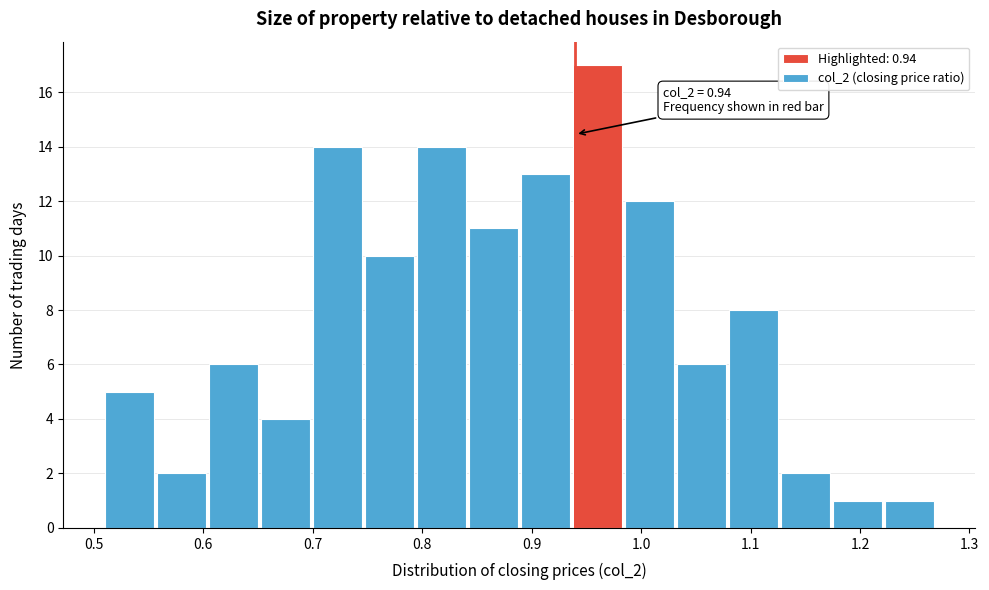

Over which range of the x-axis is the bar tallest?

0.94 to 0.99